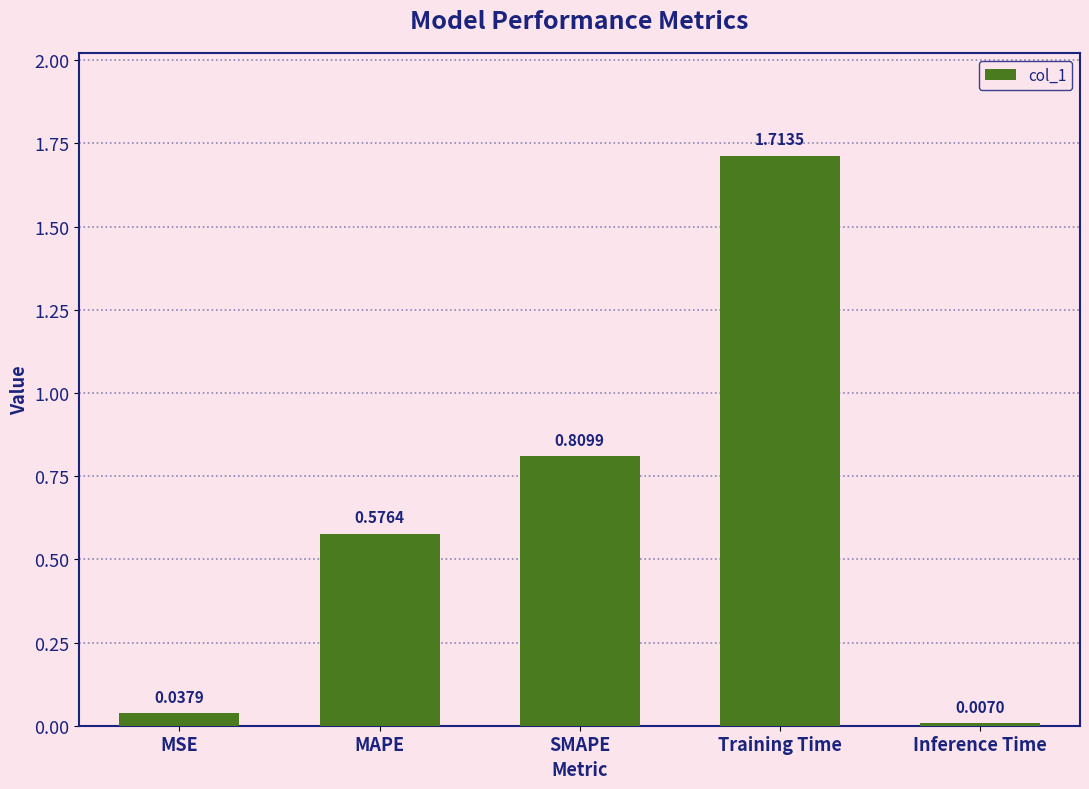

Which label corresponds to the largest value in the chart?

Training Time